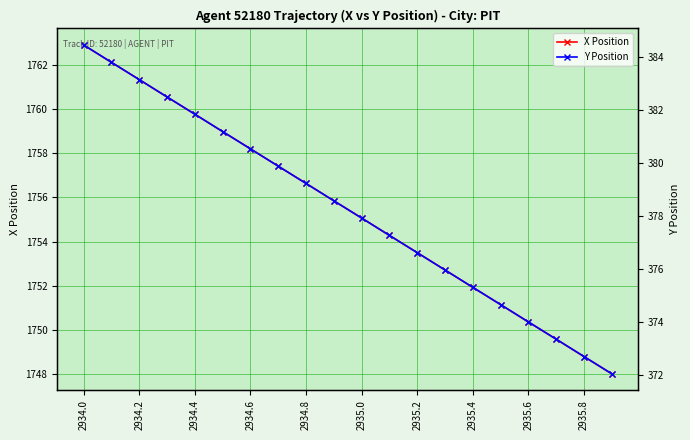

Where is X Position nearest to the value 1755?

2935.0